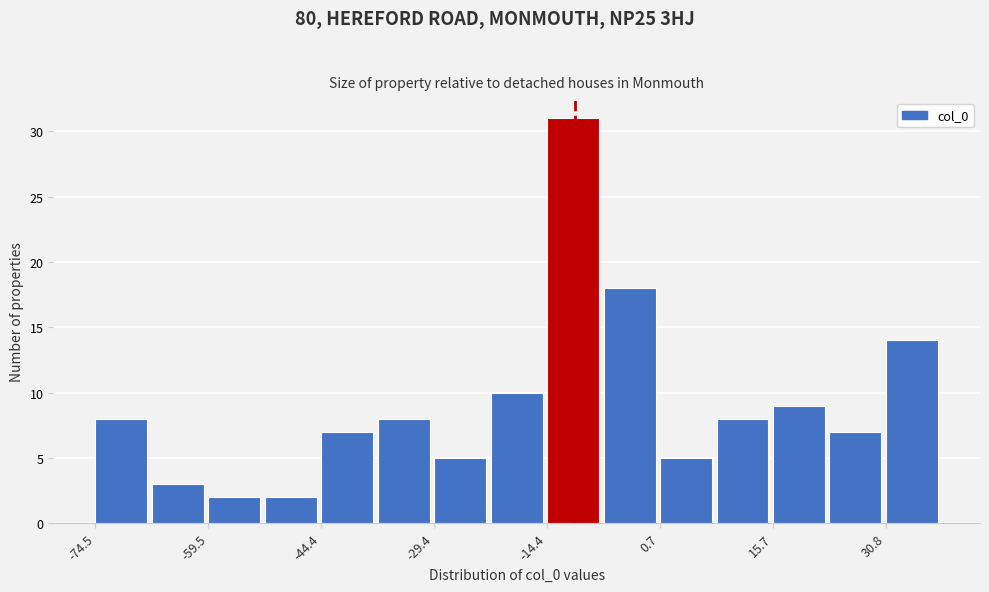

Around what value on the x-axis is the tallest bar? Give the approximate position of its centre, as read against the axis.

-10